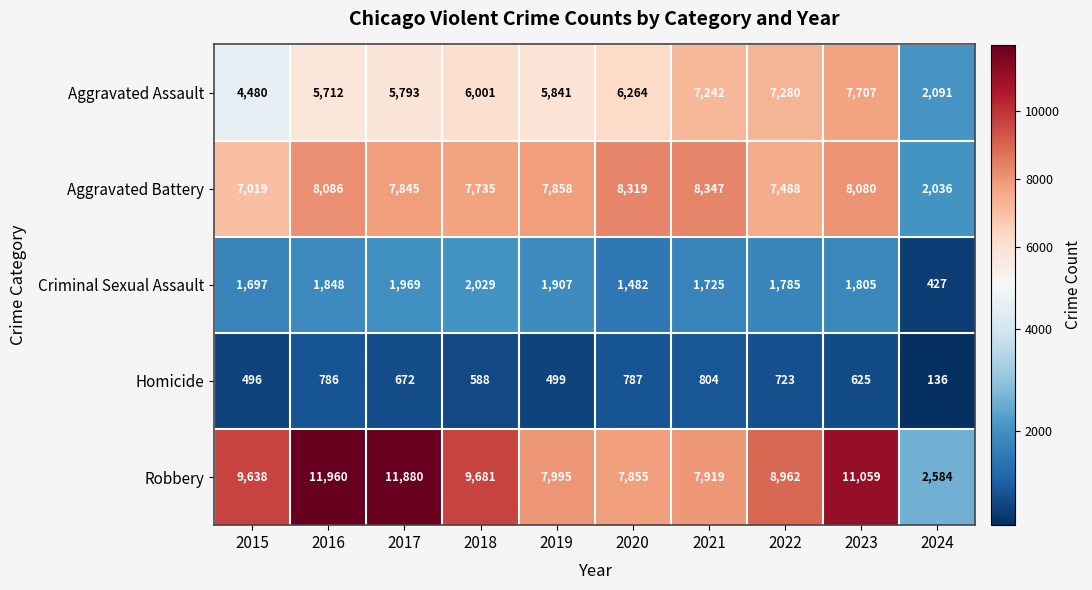

The Homicide series shows 782 at 2019. True or false?

False